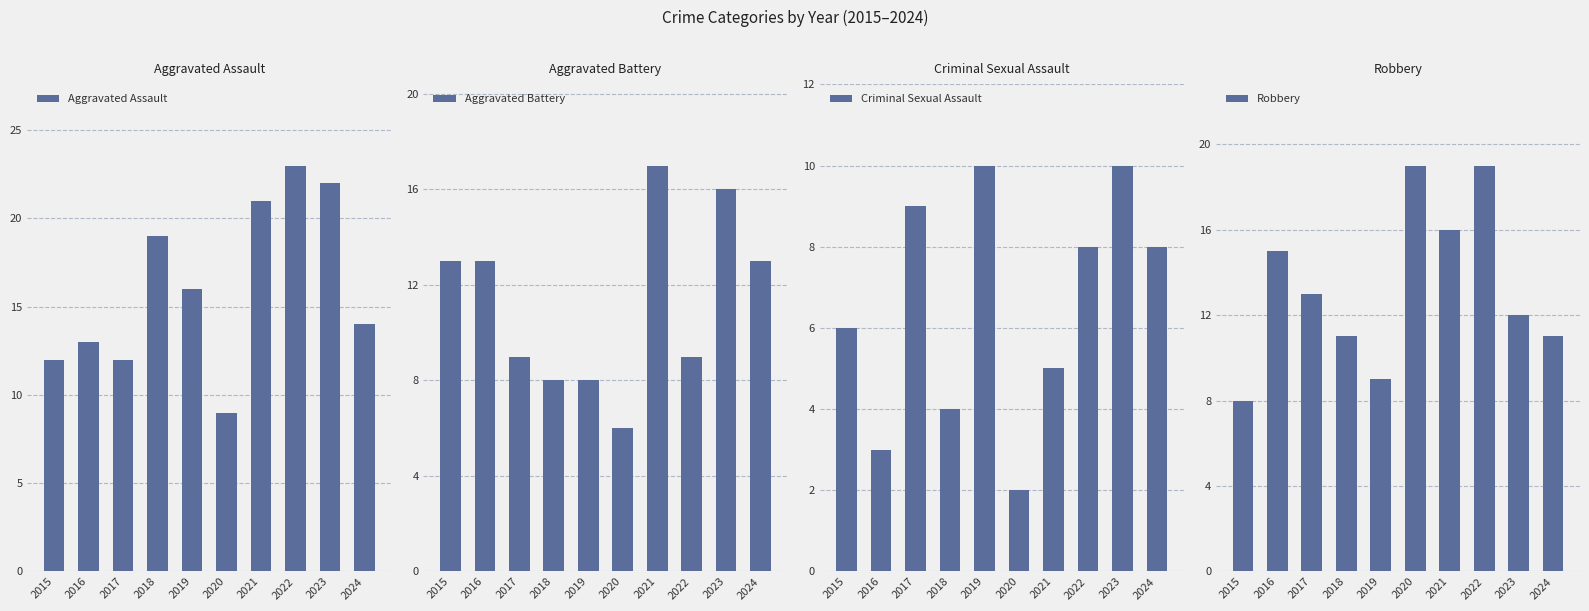

What is the total value across all series at 2019?

43